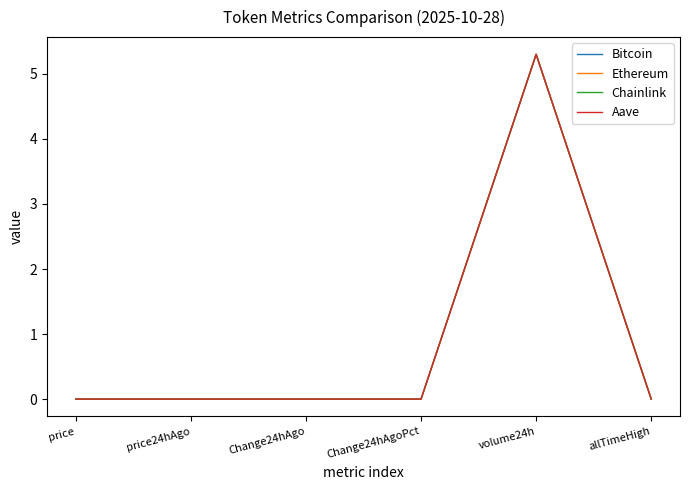

At which category is the sum across all series the highest?

volume24h